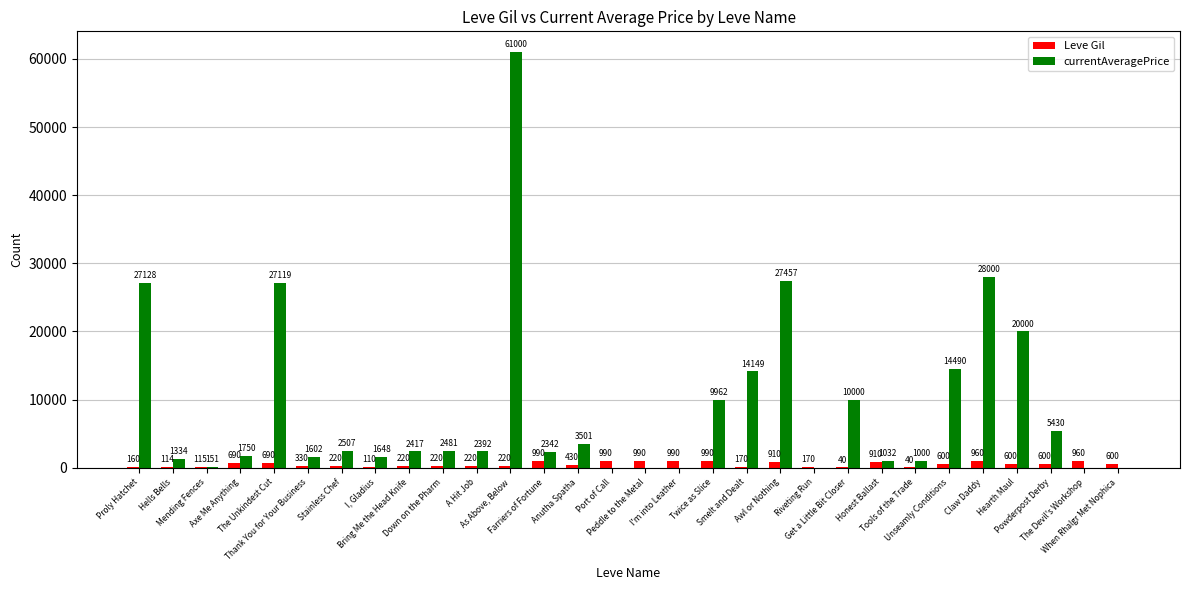

How many groups of bars are there?

30